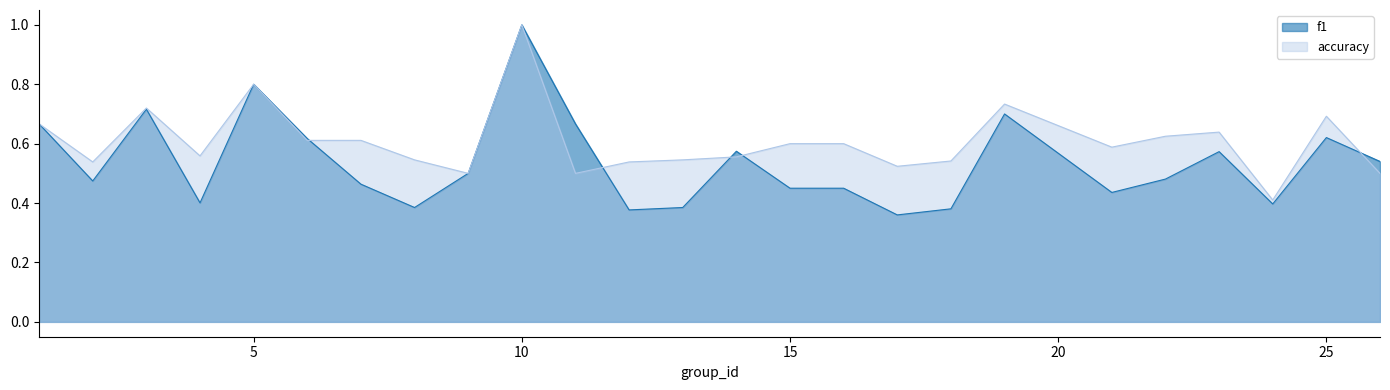

List the labels in order of f1 value, largest first.

10, 5, 3, 19, 1, 11, 25, 6, 14, 23, 26, 9, 22, 2, 7, 15, 16, 21, 4, 24, 8, 13, 18, 12, 17